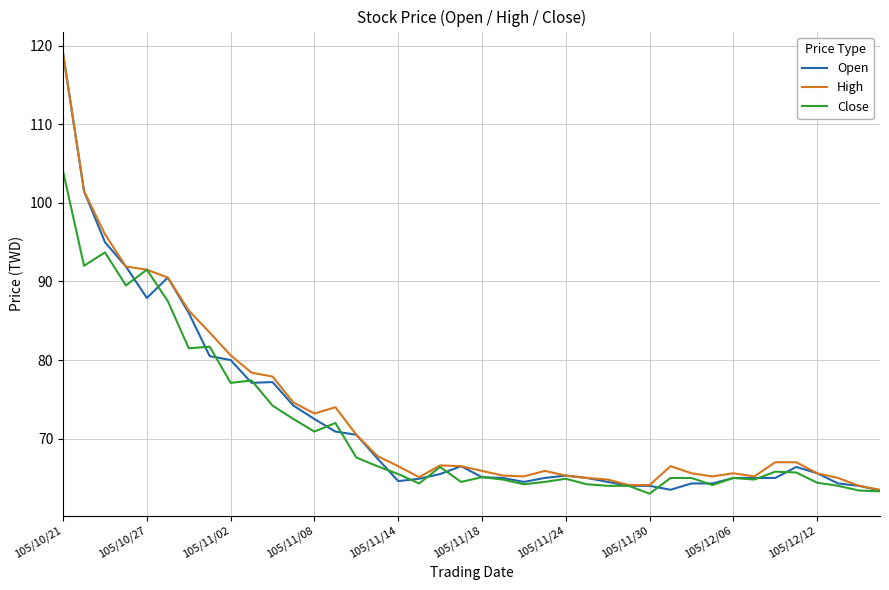

What is the smallest value displayed?

63.0